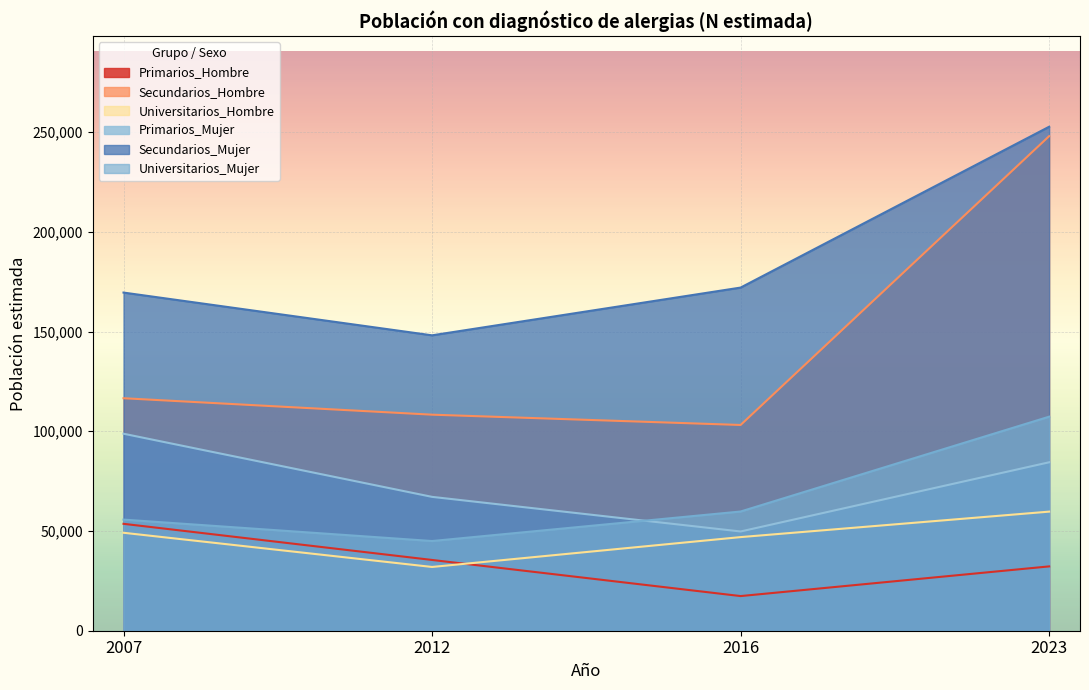

Rank the categories by Primarios_Mujer value from lowest to highest.

2016, 2012, 2023, 2007